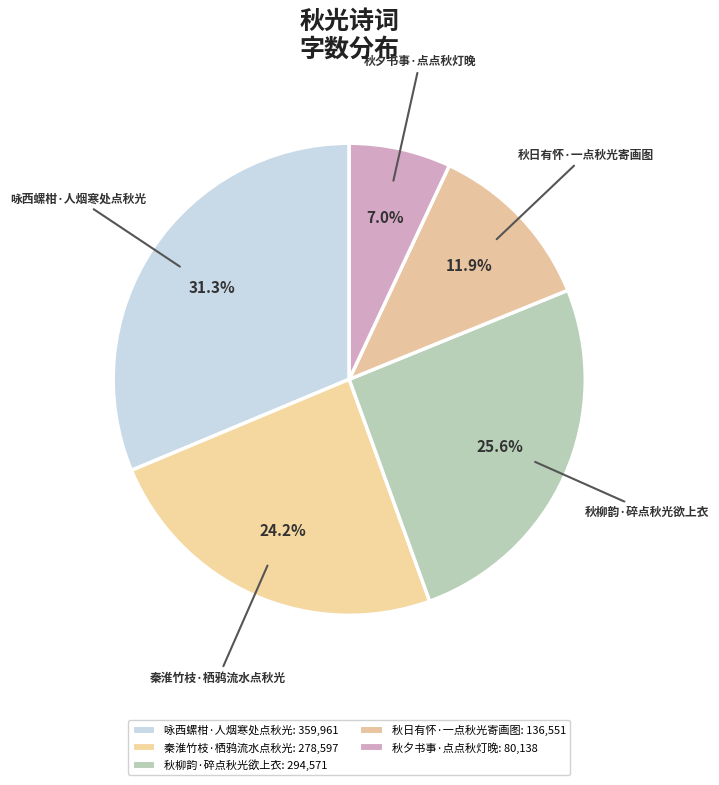

What percentage is NOT represented by 秋柳韵·碎点秋光欲上衣?

74.4%